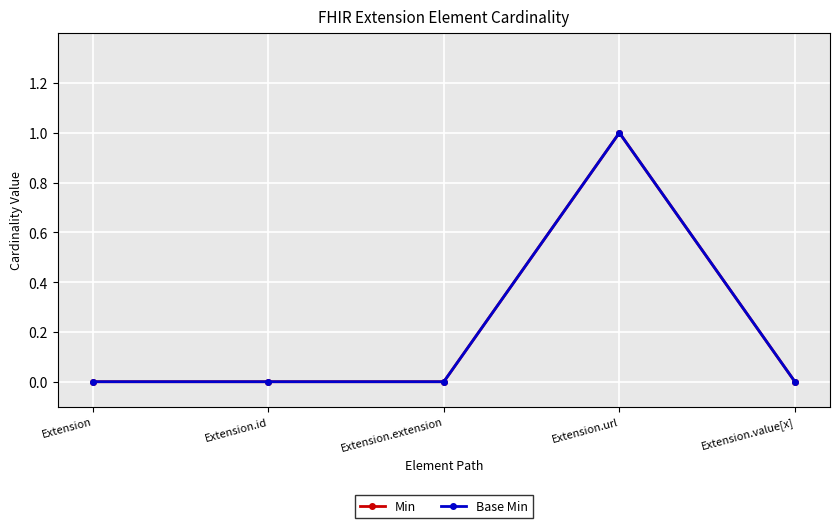

How many lines are shown in the chart?

2